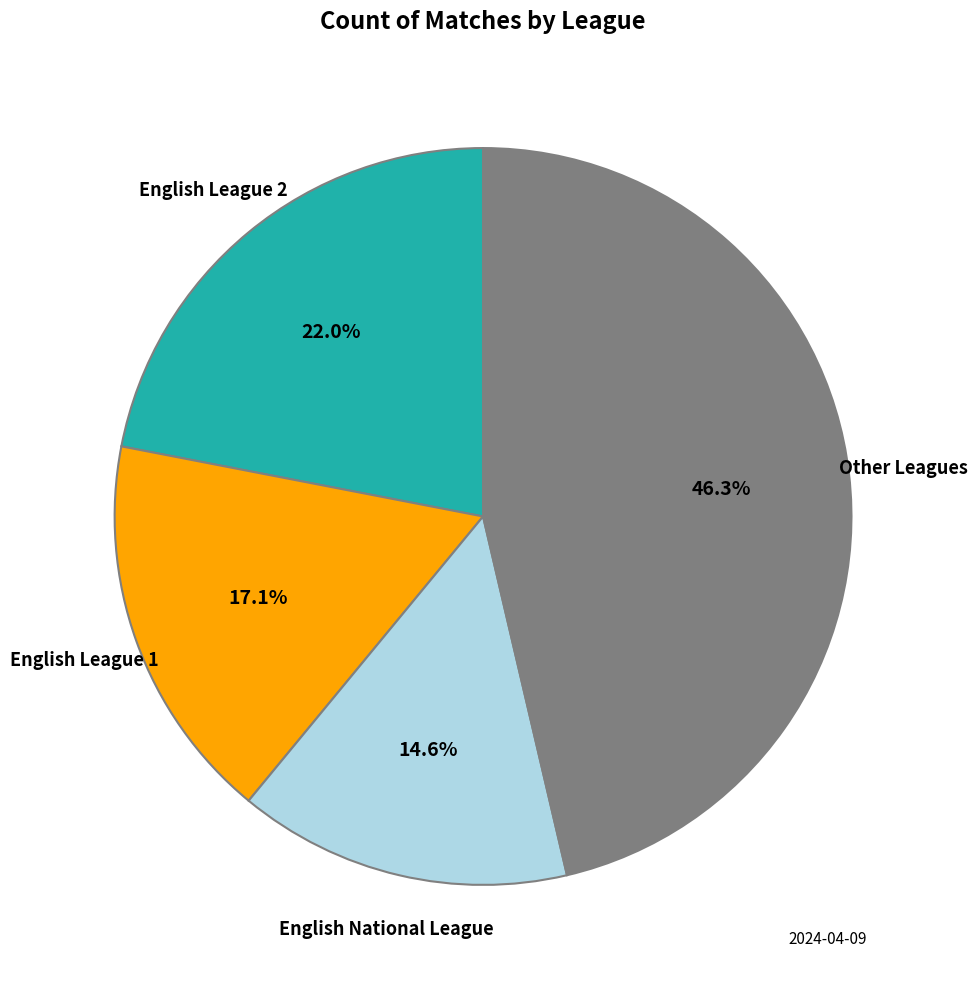

Does any single category account for the majority?

No